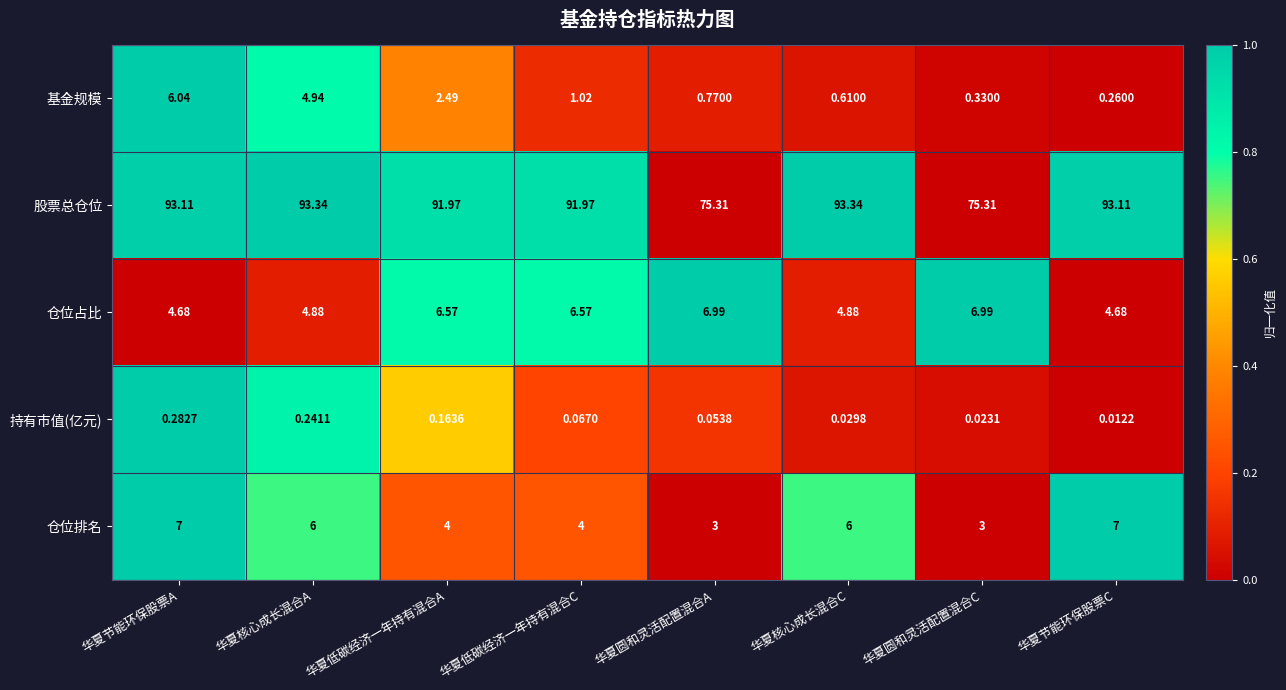

Rank the series by their maximum value, from highest to lowest.

股票总仓位, 仓位排名, 仓位占比, 基金规模, 持有市值(亿元)